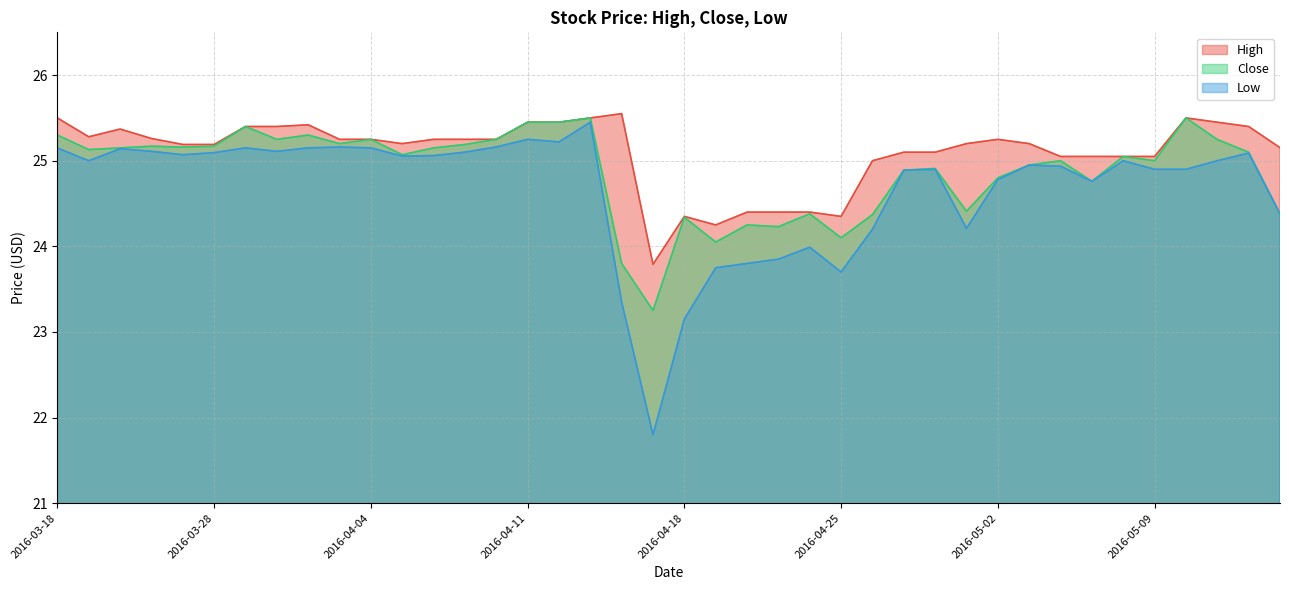

What is the total value across all series at 2016-04-19?

72.0